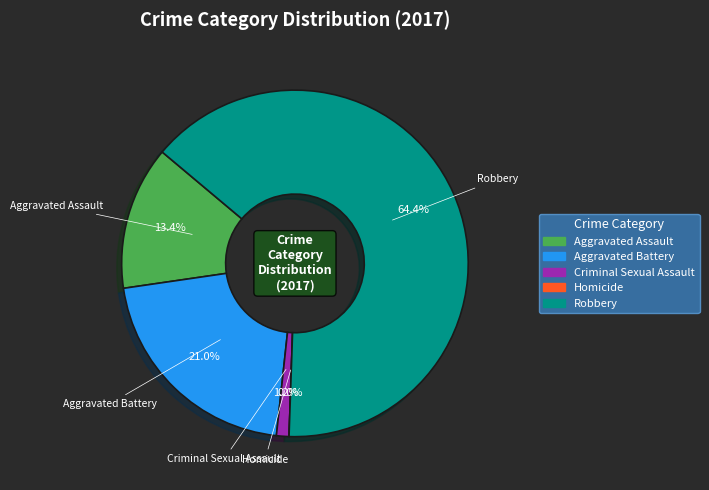

What is the change in value from Aggravated Battery to Robbery?

+149